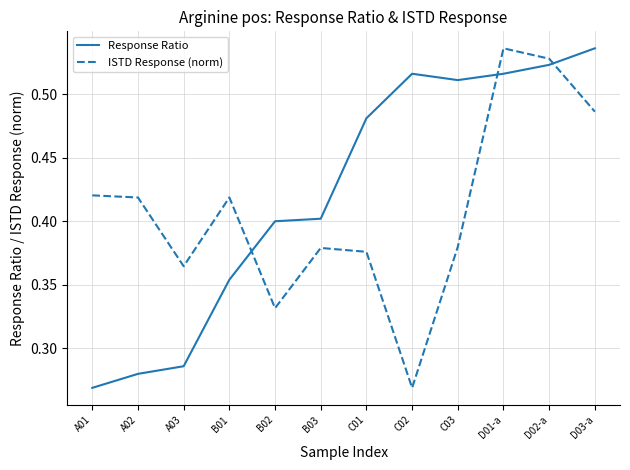

Where is ISTD Response (norm) nearest to the value 0?

C02